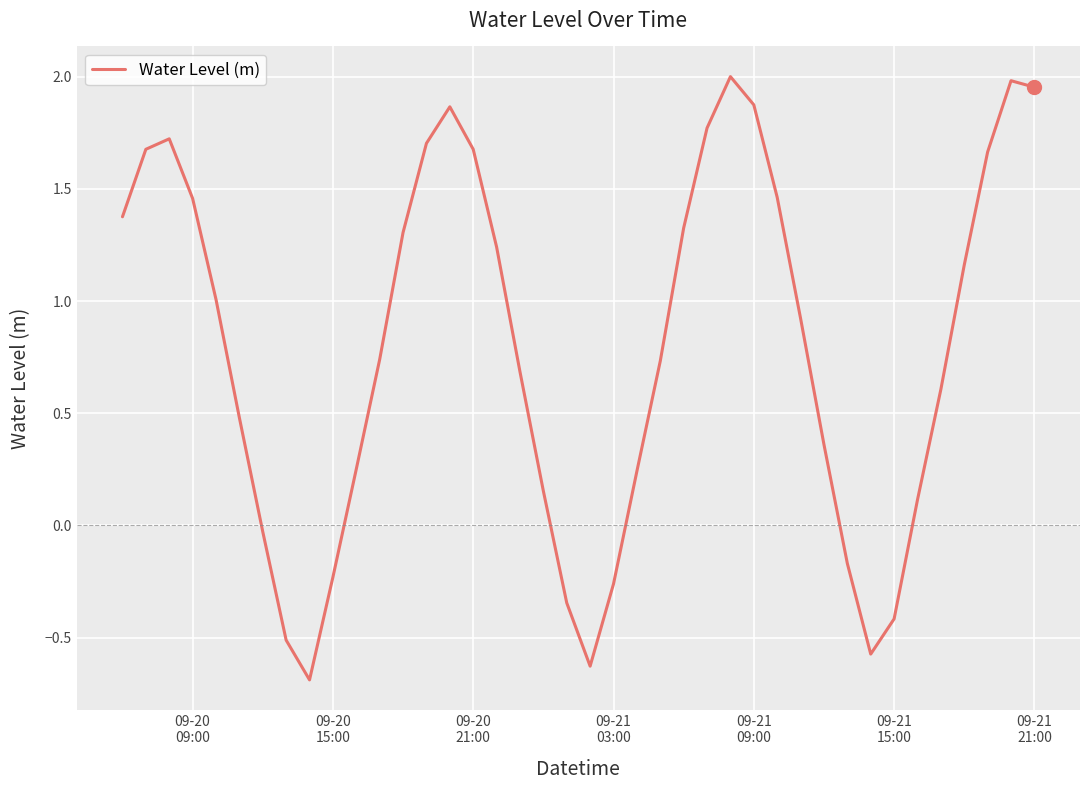

What is the difference between the maximum and minimum values?

2.7